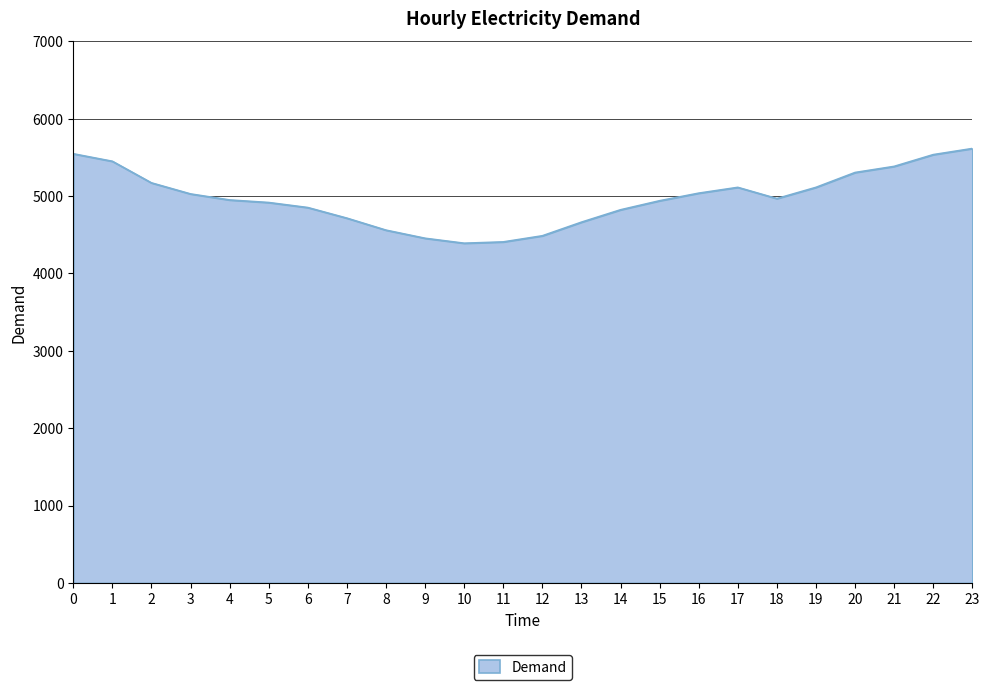

Does the chart have visible grid lines?

Yes